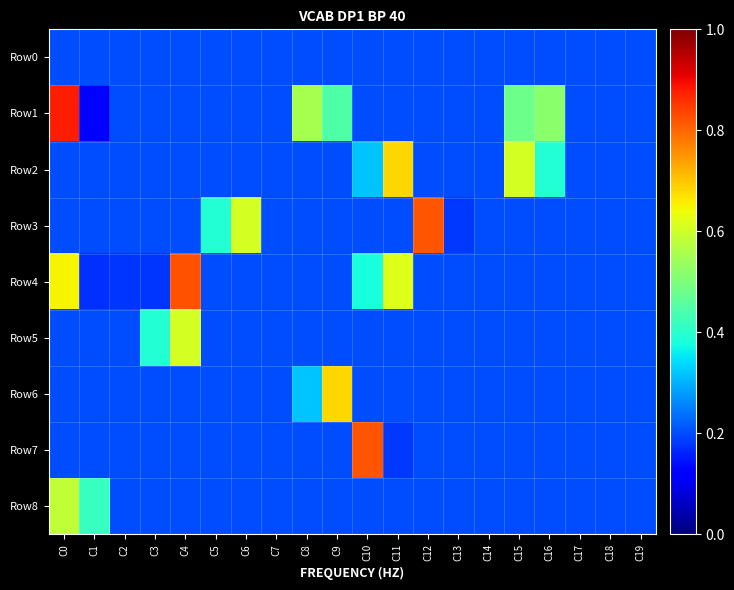

Between C15 and C14, which is larger?

C15